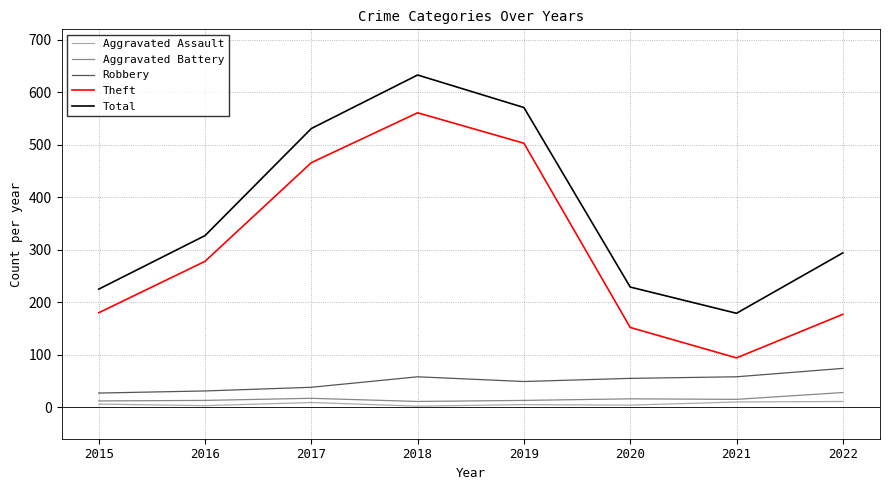

In Total, how many points are lower than both neighbors (excluding endpoints)?

1